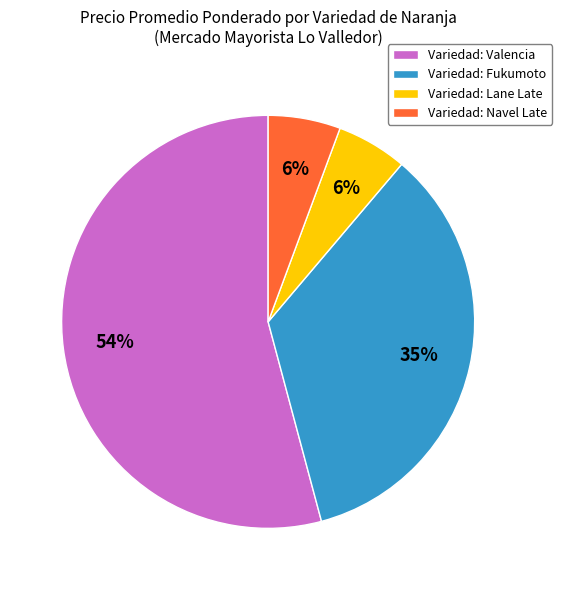

Is it true that Variedad: Fukumoto is 21% of the pie?

False